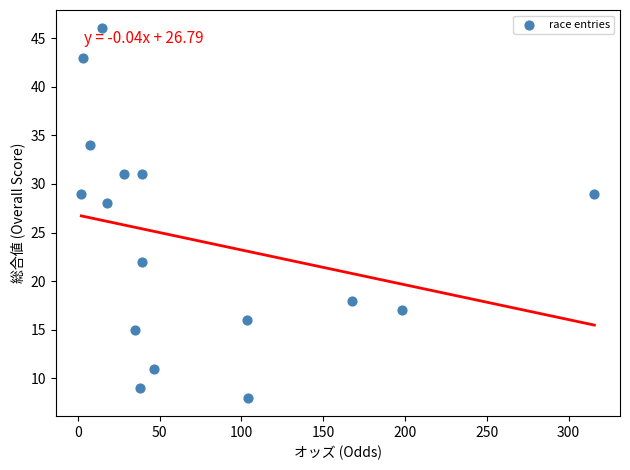

What Y value in the scatter plot is closest to 27?

28